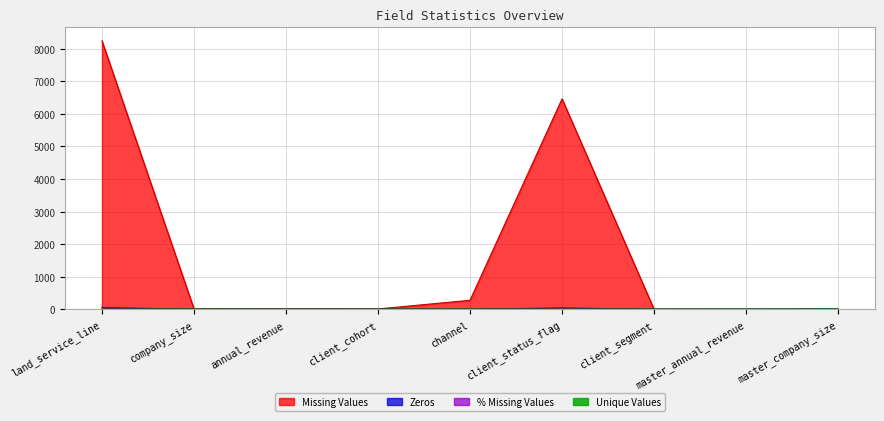

What is the difference between the maximum and minimum values in the % Missing Values series?

60.9